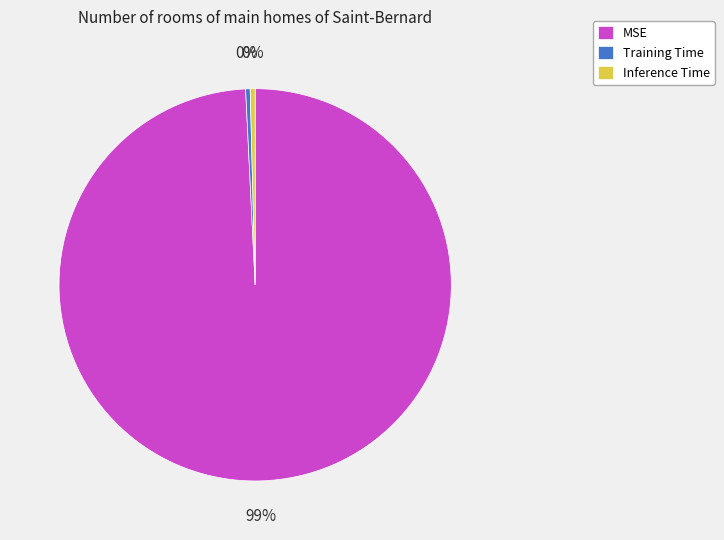

To the nearest percent, what is the combined percentage of Inference Time and MSE?

100%